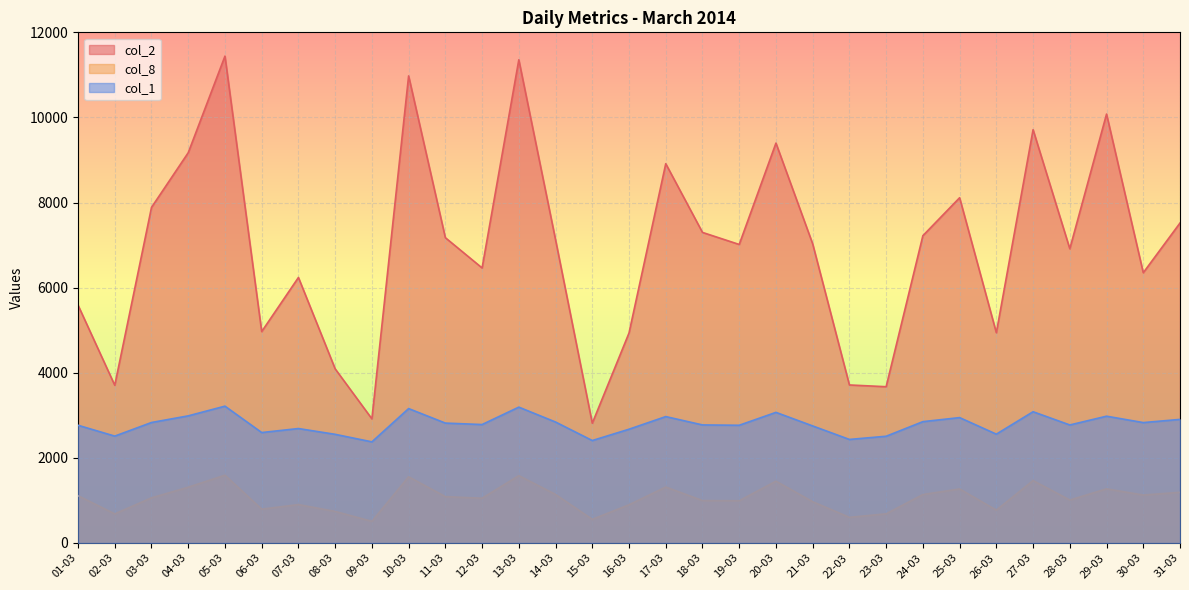

Reading left to right, list all the values displayed in this chart.

col_2: 01-03=5589	02-03=3706	03-03=7886	04-03=9171	05-03=11441	06-03=4968	07-03=6239	08-03=4092	09-03=2917	10-03=10976	11-03=7174	12-03=6463	13-03=11355	14-03=7125	15-03=2814	16-03=4935	17-03=8913	18-03=7298	19-03=7015	20-03=9397	21-03=7029	22-03=3713	23-03=3672	24-03=7221	25-03=8113	26-03=4940	27-03=9712	28-03=6914	29-03=10079	30-03=6351	31-03=7519
col_8: 01-03=1110	02-03=683	03-03=1060	04-03=1310	05-03=1593	06-03=794	07-03=902	08-03=741	09-03=508	10-03=1555	11-03=1089	12-03=1051	13-03=1582	14-03=1140	15-03=555	16-03=897	17-03=1314	18-03=996	19-03=992	20-03=1452	21-03=969	22-03=602	23-03=685	24-03=1138	25-03=1269	26-03=771	27-03=1466	28-03=1009	29-03=1271	30-03=1126	31-03=1190
col_1: 01-03=2766	02-03=2511	03-03=2831	04-03=2987	05-03=3215	06-03=2595	07-03=2689	08-03=2553	09-03=2376	10-03=3158	11-03=2817	12-03=2783	13-03=3192	14-03=2842	15-03=2407	16-03=2673	17-03=2970	18-03=2774	19-03=2766	20-03=3069	21-03=2750	22-03=2433	23-03=2508	24-03=2851	25-03=2946	26-03=2557	27-03=3084	28-03=2773	29-03=2979	30-03=2829	31-03=2904